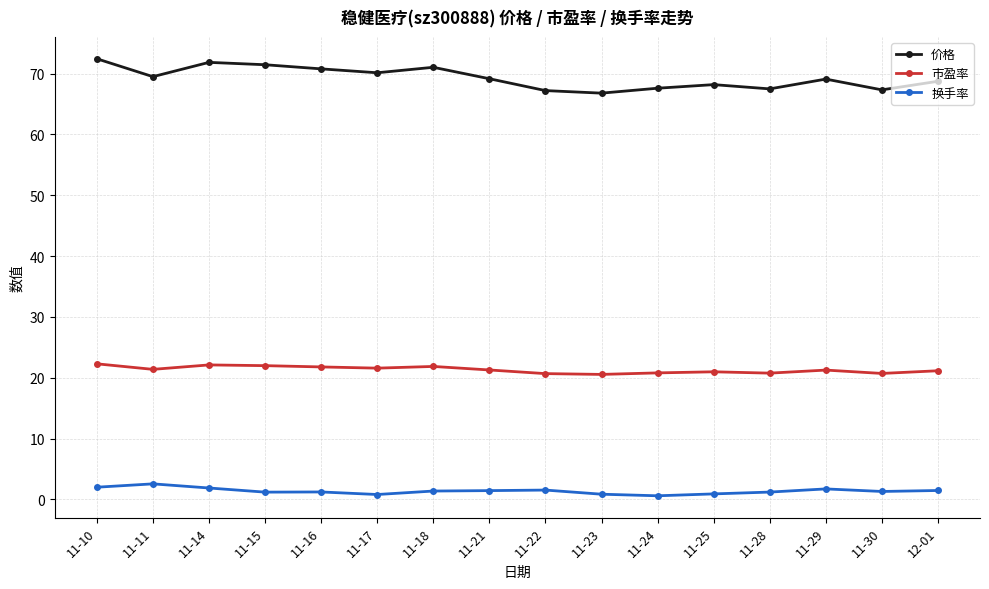

What is the average value of the 价格 series?

69.3